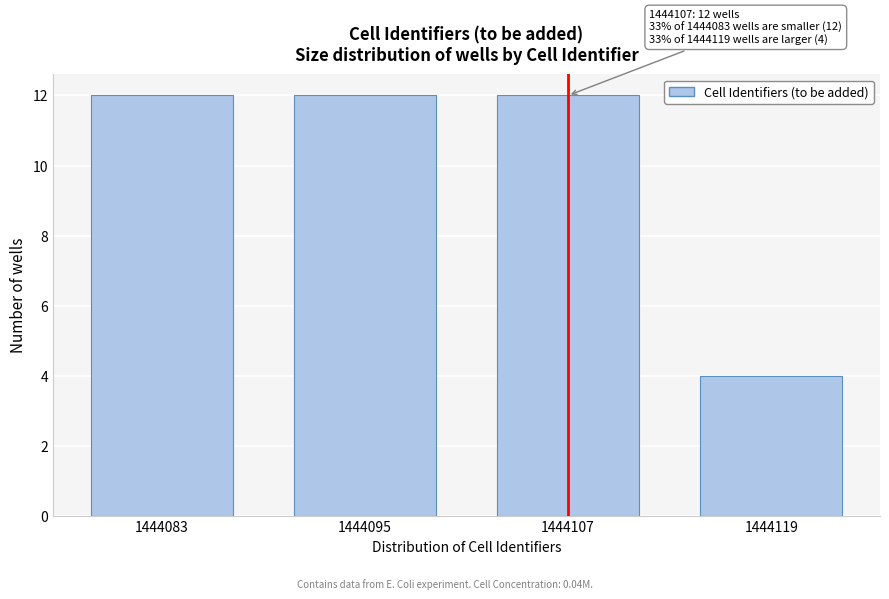

Reading right to left, what are all the values shown in this chart?

1444119=4	1444107=12	1444095=12	1444083=12